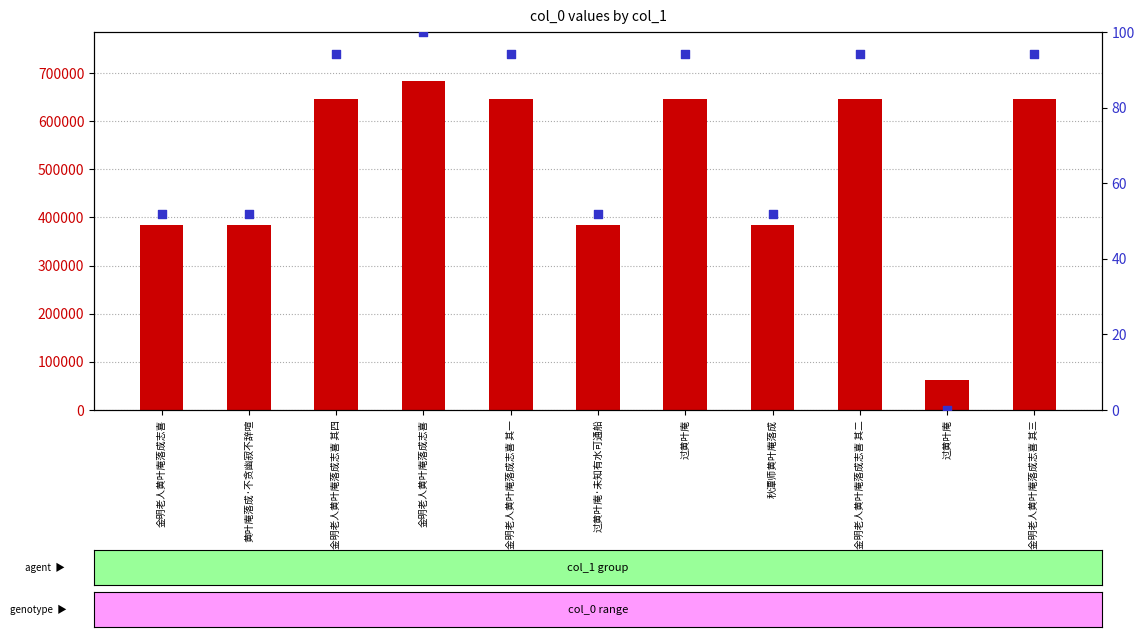

At which category is the sum across all series the highest?

金明老人黄叶庵落成志喜